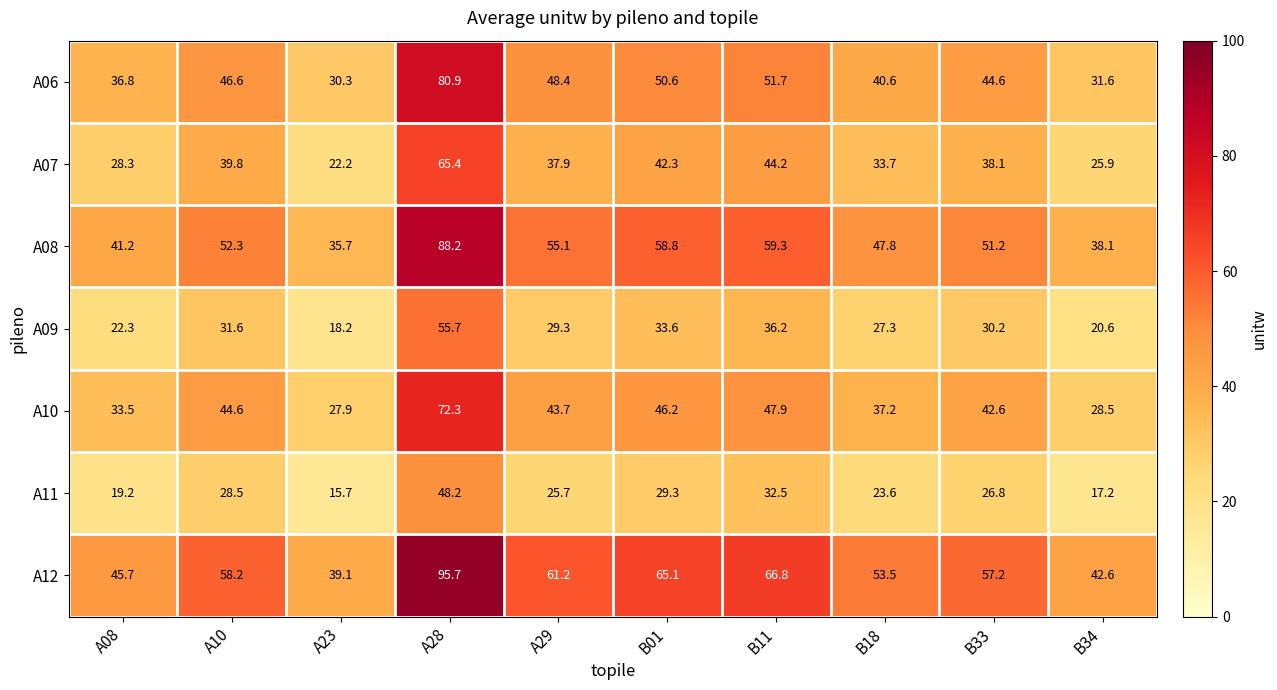

What is the sum of all A08 values?

527.7